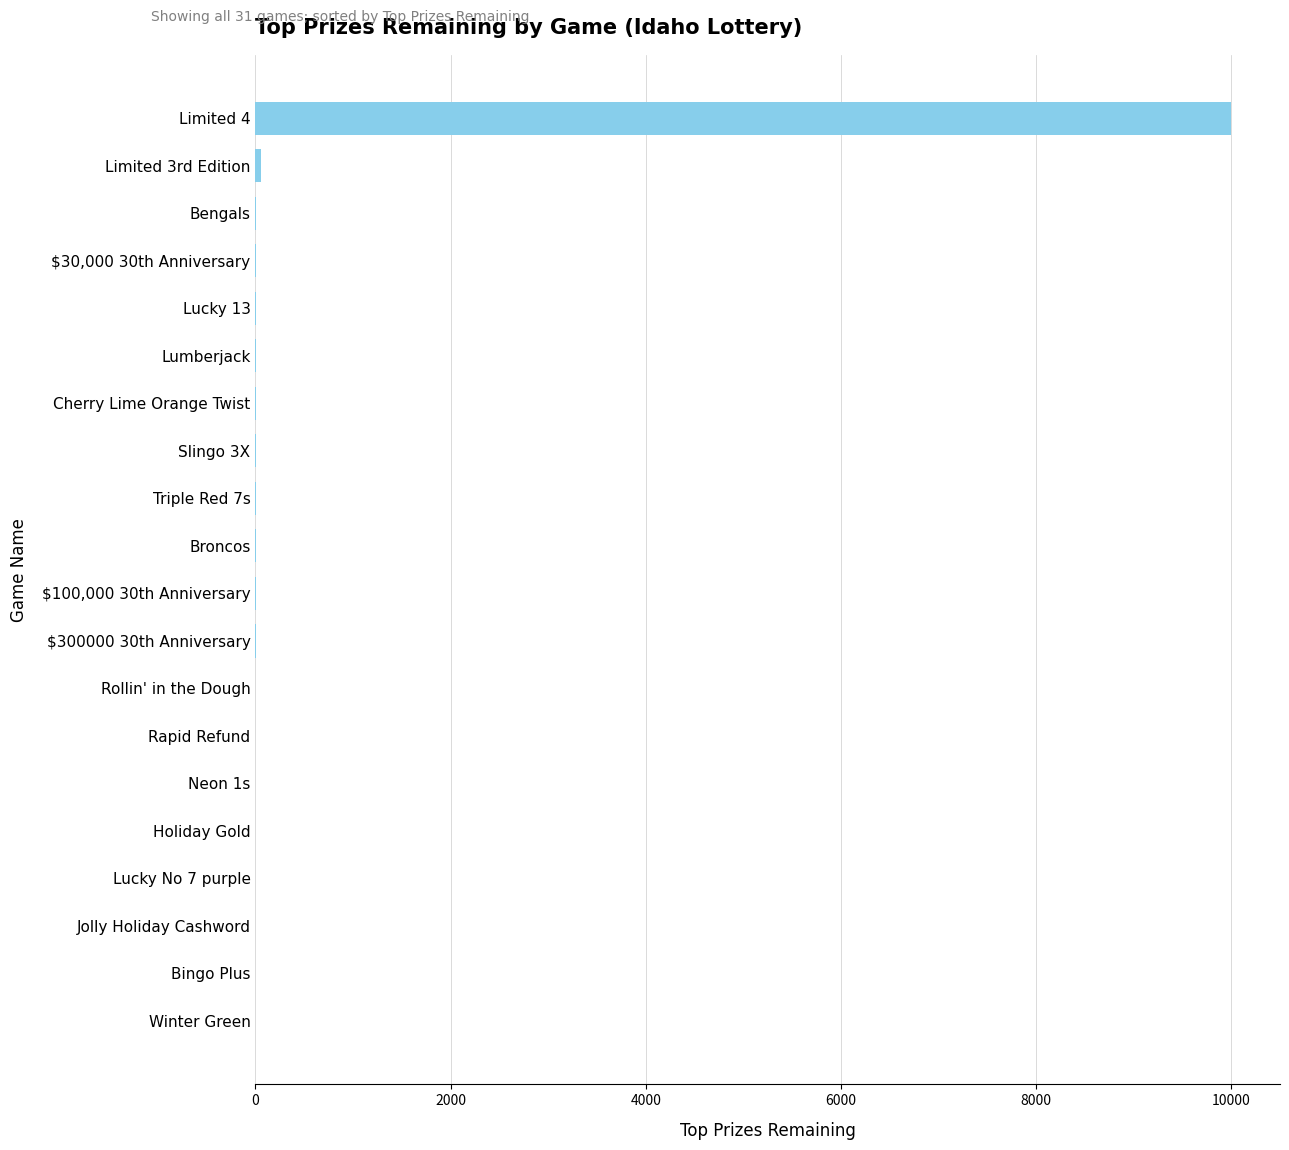

Which label corresponds to the largest value in the chart?

Limited 4